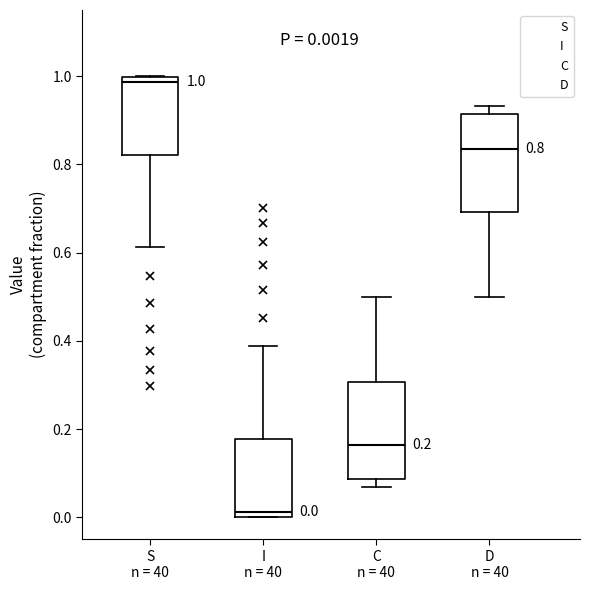

Which box's median line is the highest?

S n = 40